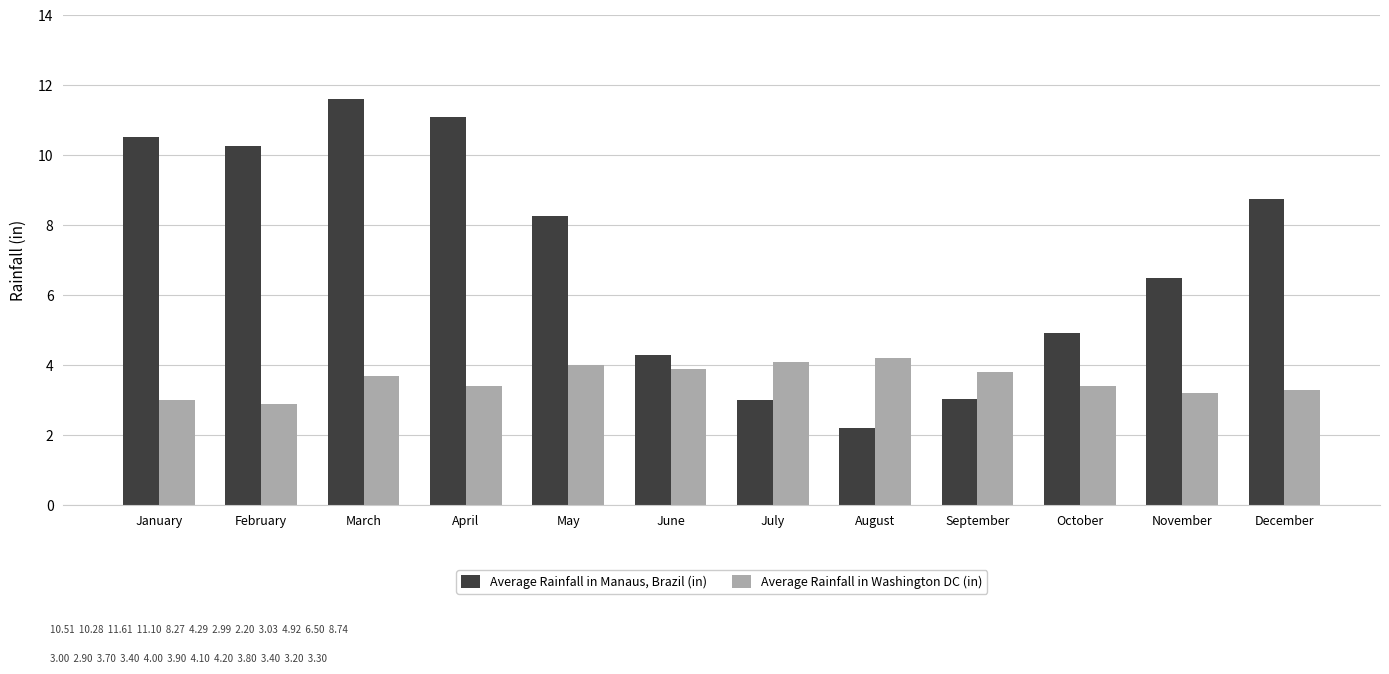

What is the value of the Average Rainfall in Manaus, Brazil (in) bar at the 6th from the left?

4.3